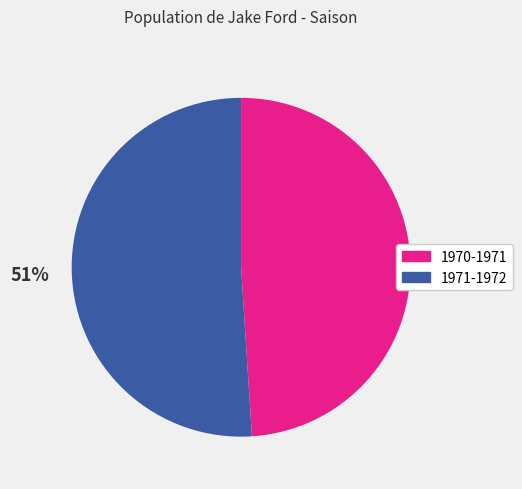

What is the ratio of the value at 1970-1971 to the value at 1971-1972?

1.0